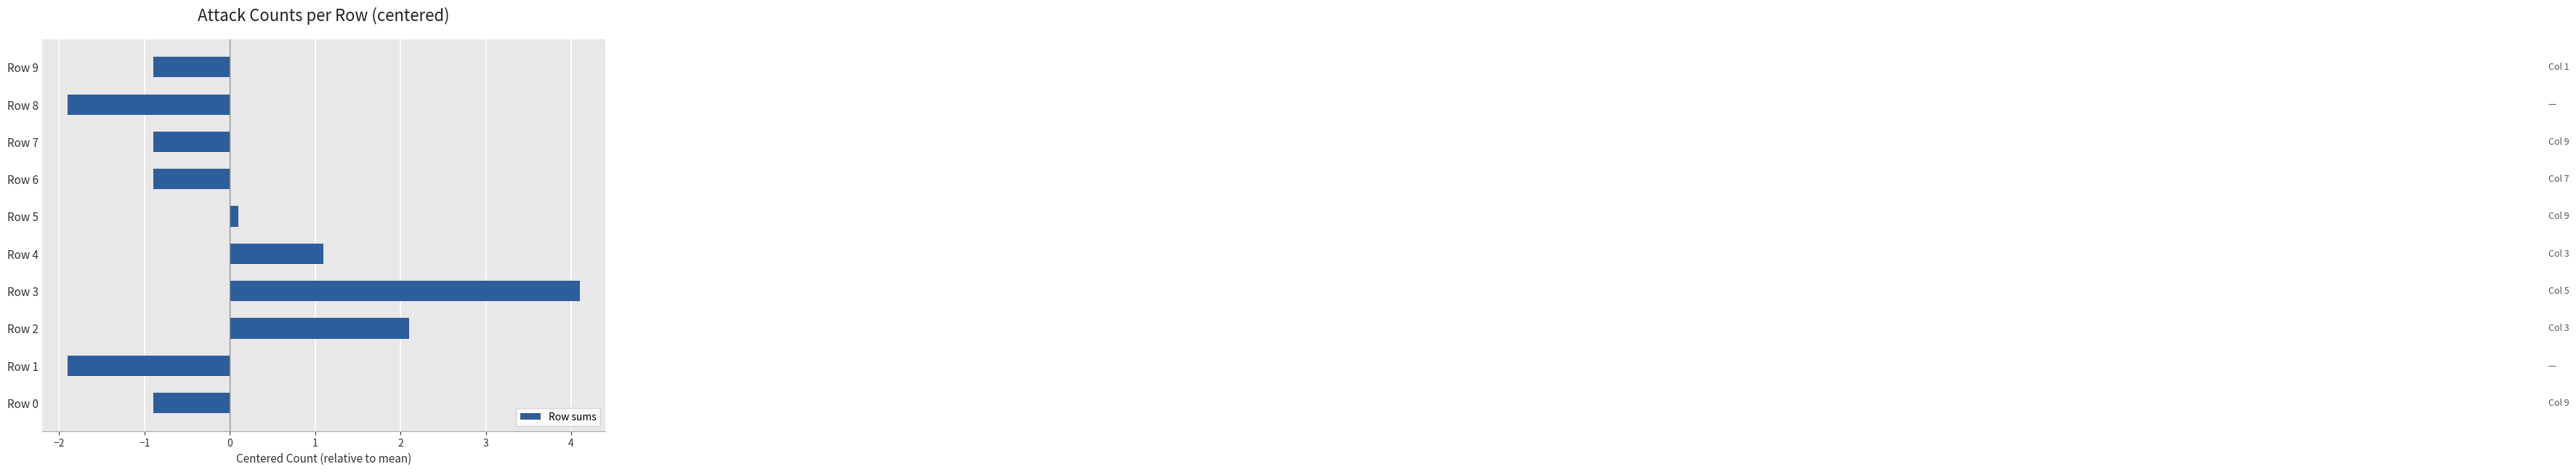

Count the number of values greater than 0.

4